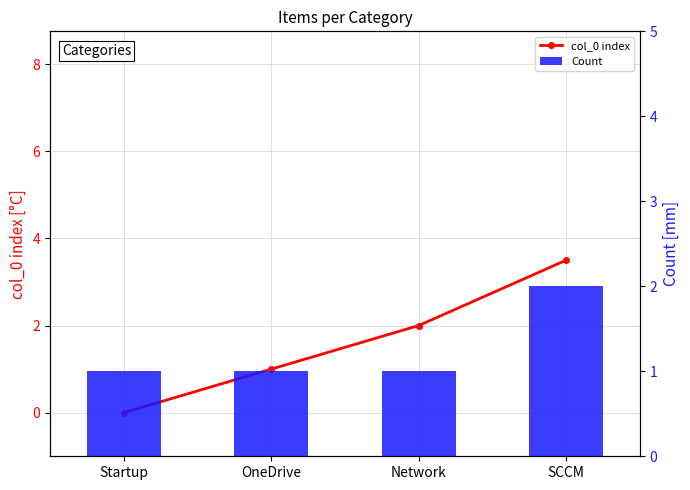

What is the maximum value shown in the chart?

3.5